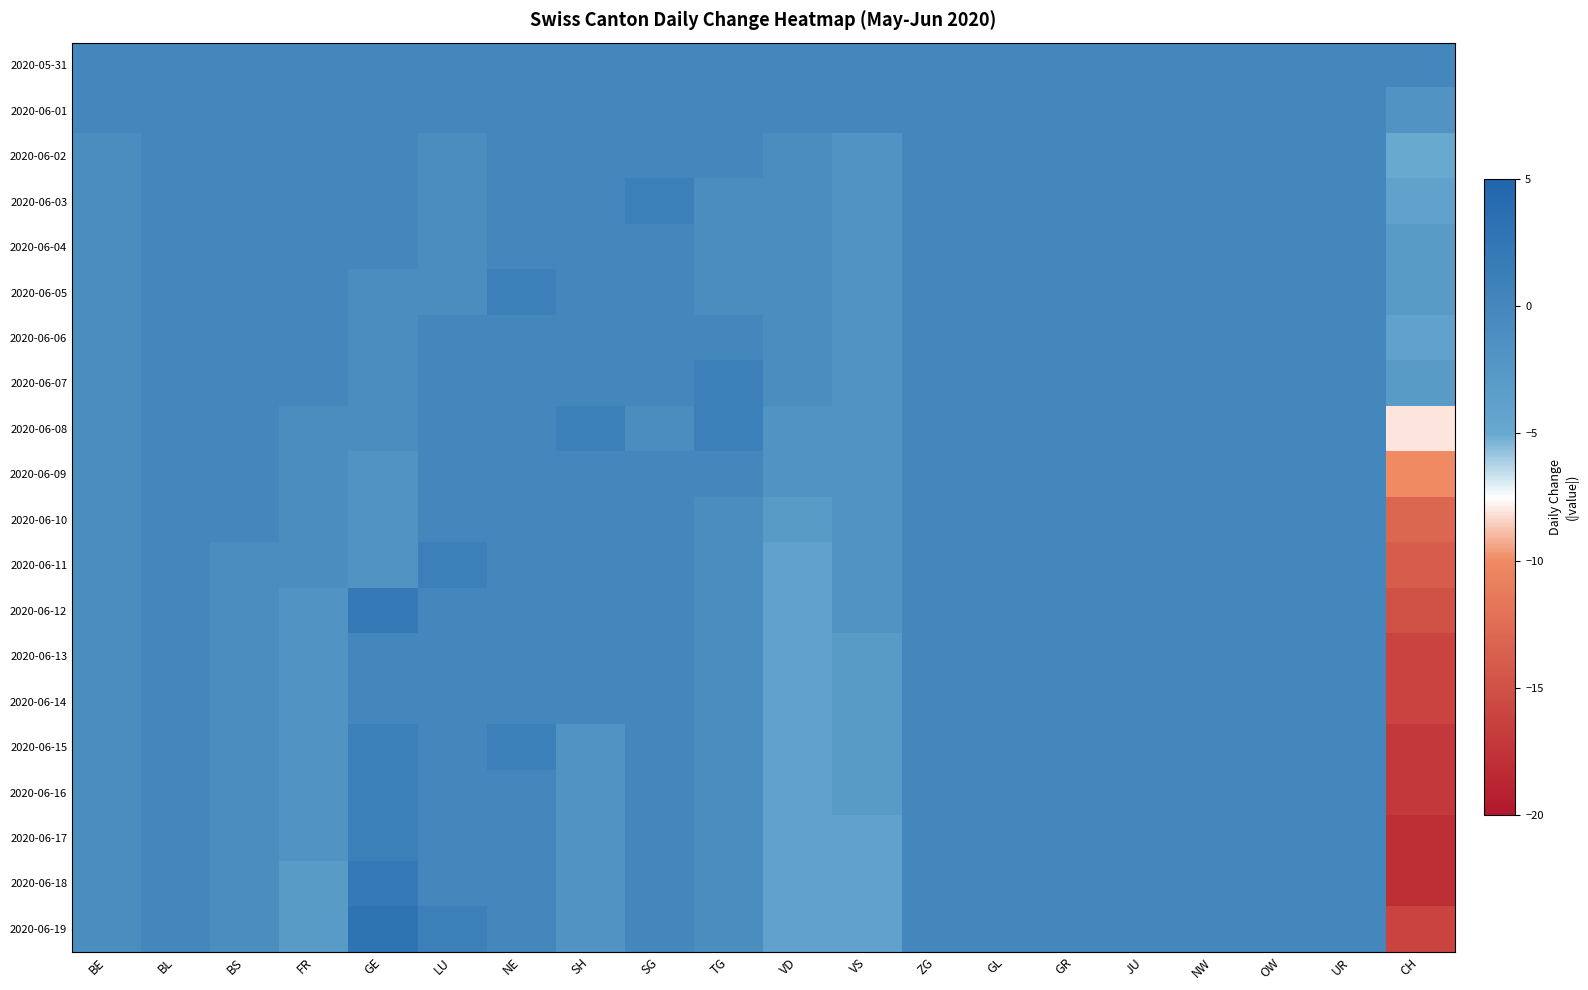

At which category is the sum across all series the highest?

NE